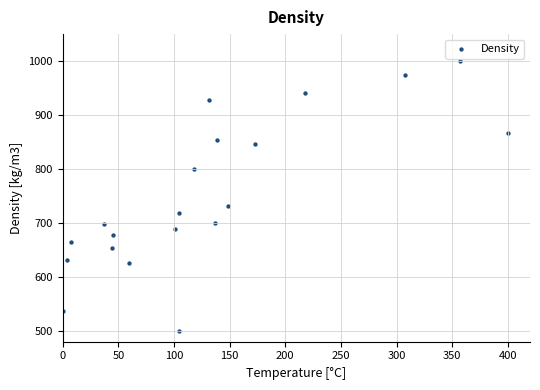

What Y value in the scatter plot is closest to 750?

731.1